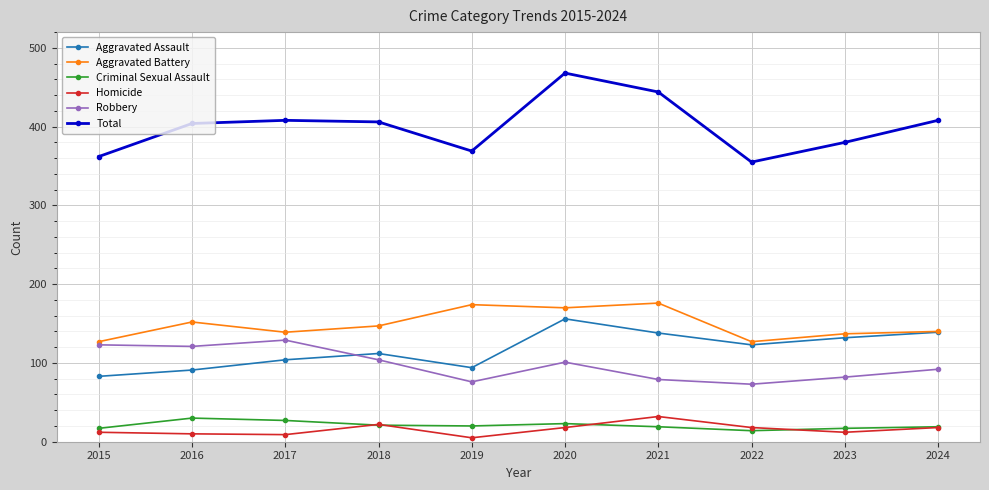

Is this an area chart (filled region under the line)?

No